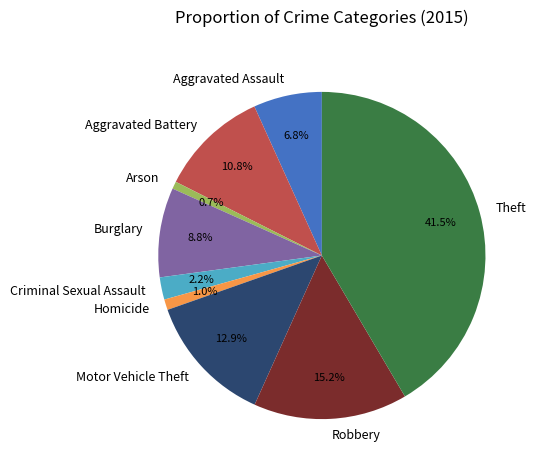

Count the number of slices in the pie.

9